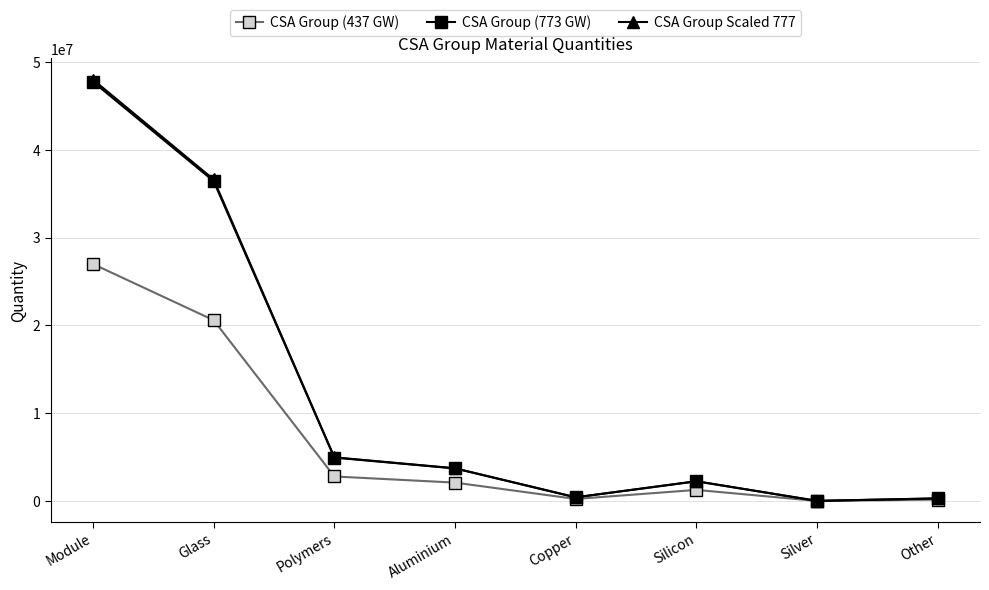

Which series changed the most between Aluminium and Copper?

CSA Group Scaled 777